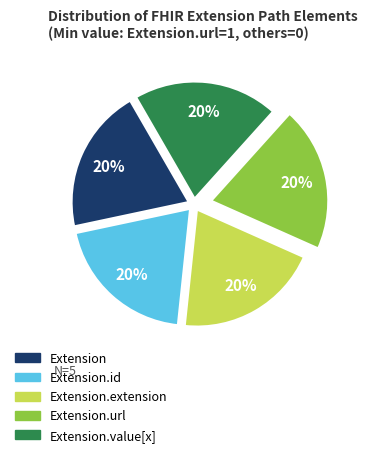

Is there a majority slice in this chart?

No